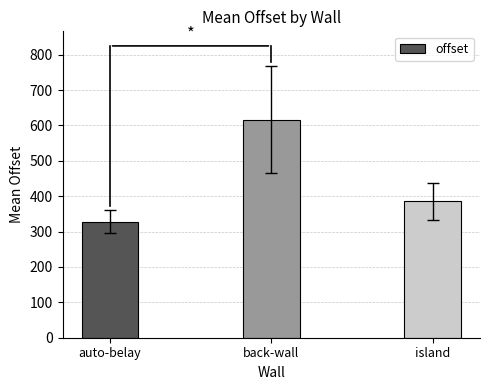

How many data points does each series have?

3